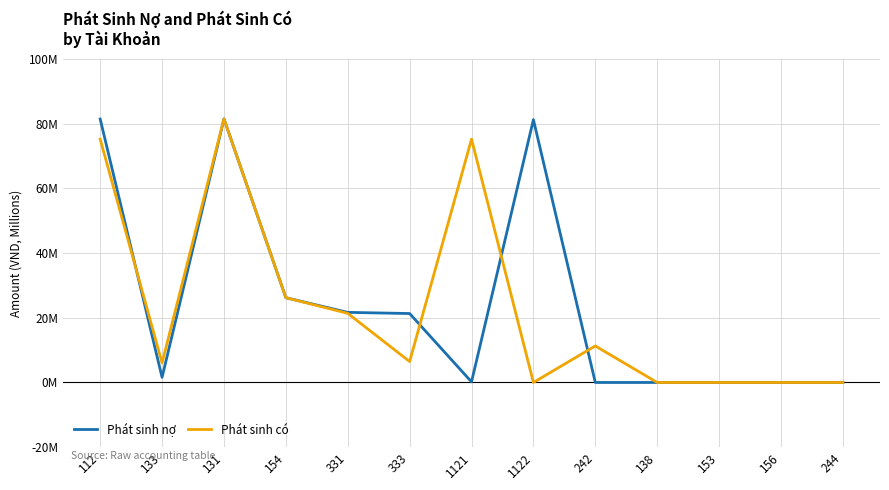

What is the average value of the Phát sinh nợ series?

24.2